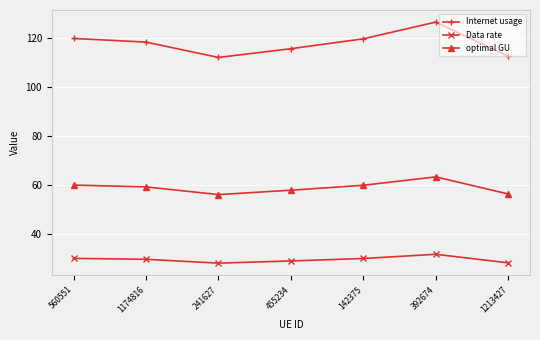

What is the approximate value of optimal GU at 1174816?

59.1